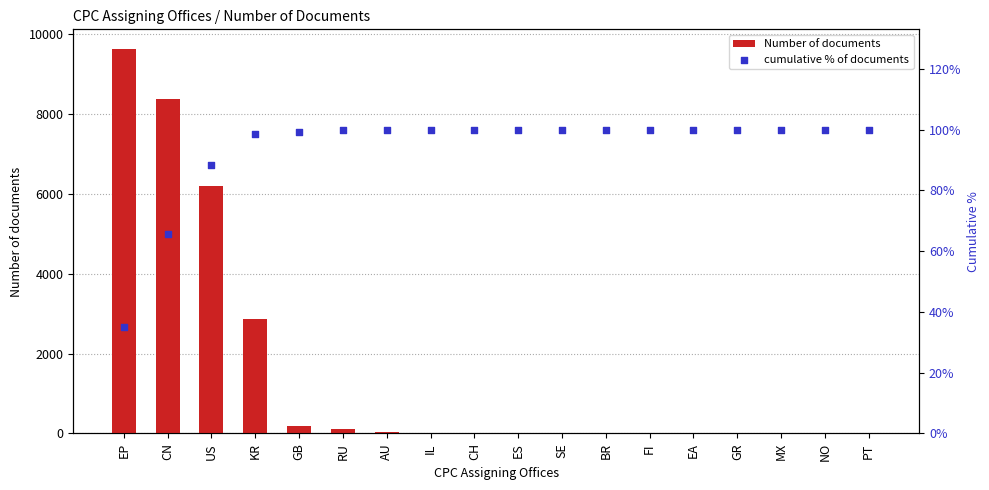

At how many categories does at least one series exceed 3820?

3